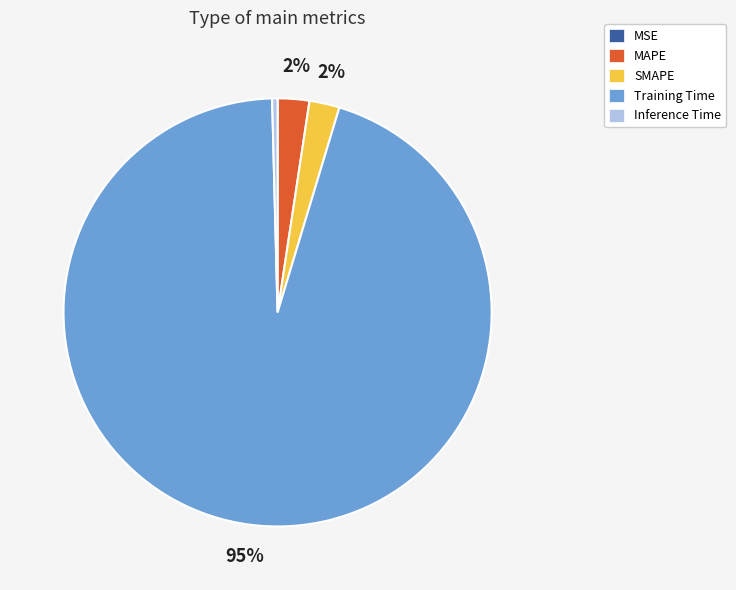

To the nearest percent, what portion does SMAPE represent?

2%